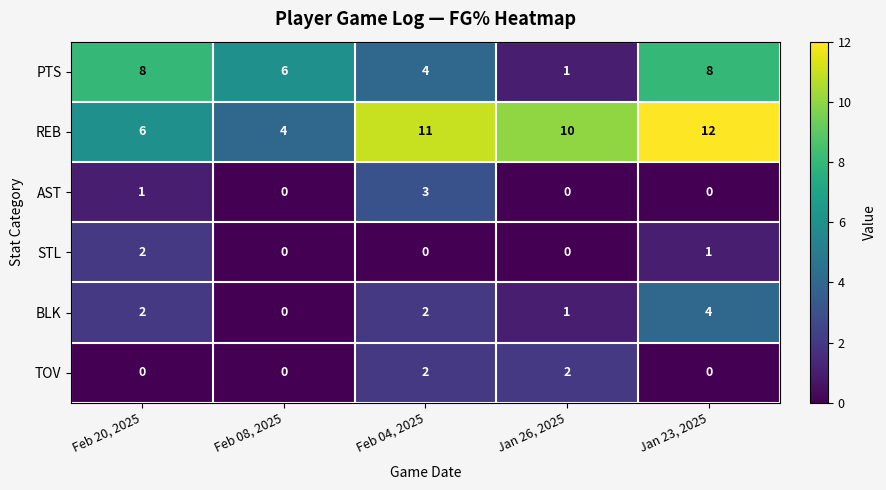

Reading right to left, list all the values displayed in this chart.

PTS: Jan 23, 2025=8	Jan 26, 2025=1	Feb 04, 2025=4	Feb 08, 2025=6	Feb 20, 2025=8
REB: Jan 23, 2025=12	Jan 26, 2025=10	Feb 04, 2025=11	Feb 08, 2025=4	Feb 20, 2025=6
AST: Jan 23, 2025=0	Jan 26, 2025=0	Feb 04, 2025=3	Feb 08, 2025=0	Feb 20, 2025=1
STL: Jan 23, 2025=1	Jan 26, 2025=0	Feb 04, 2025=0	Feb 08, 2025=0	Feb 20, 2025=2
BLK: Jan 23, 2025=4	Jan 26, 2025=1	Feb 04, 2025=2	Feb 08, 2025=0	Feb 20, 2025=2
TOV: Jan 23, 2025=0	Jan 26, 2025=2	Feb 04, 2025=2	Feb 08, 2025=0	Feb 20, 2025=0